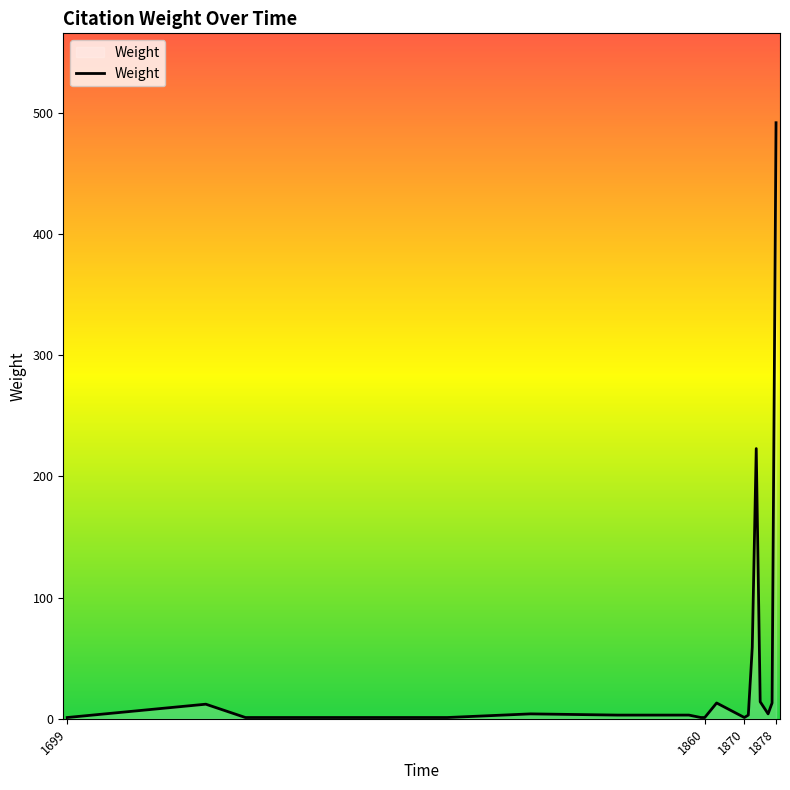

What is the greatest value displayed?

492